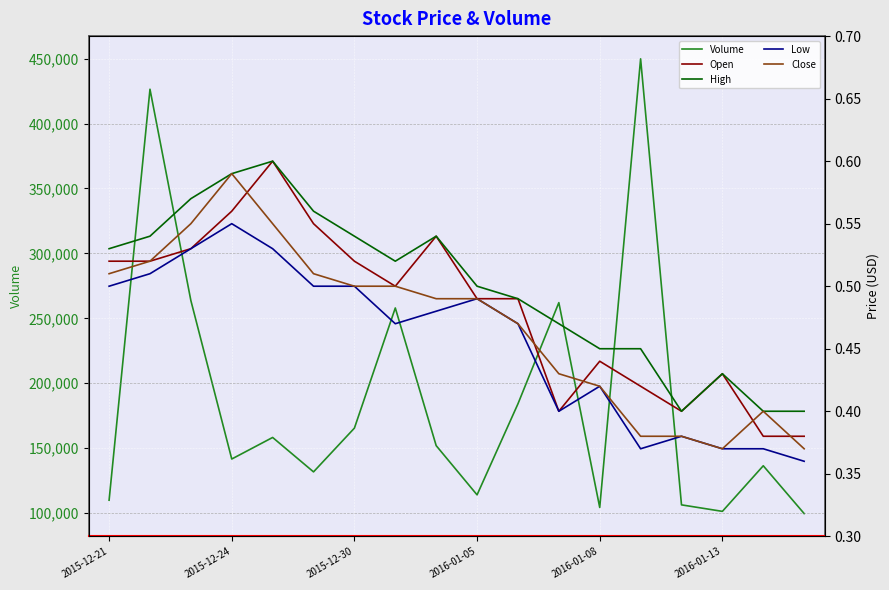

What is the lowest value of the Volume series?

99700